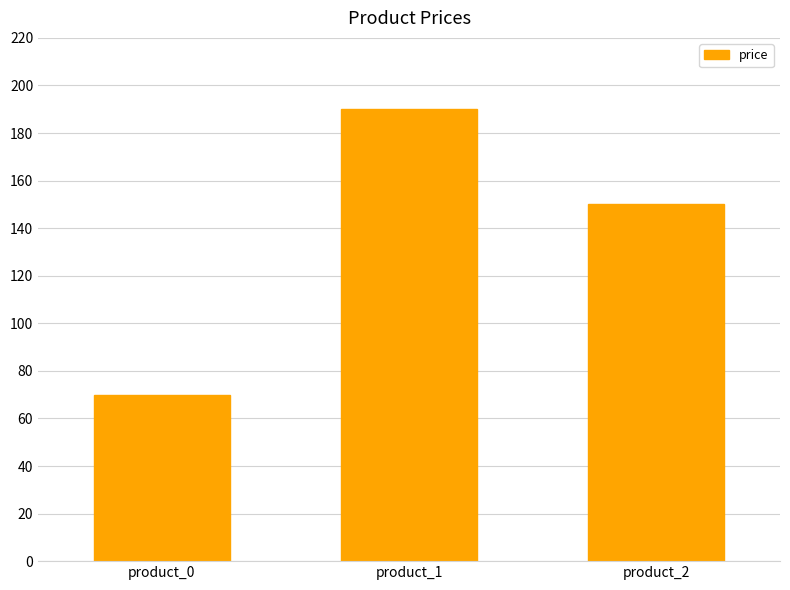

Reading left to right, extract all data points from this chart.

69.9	189.9	150.0